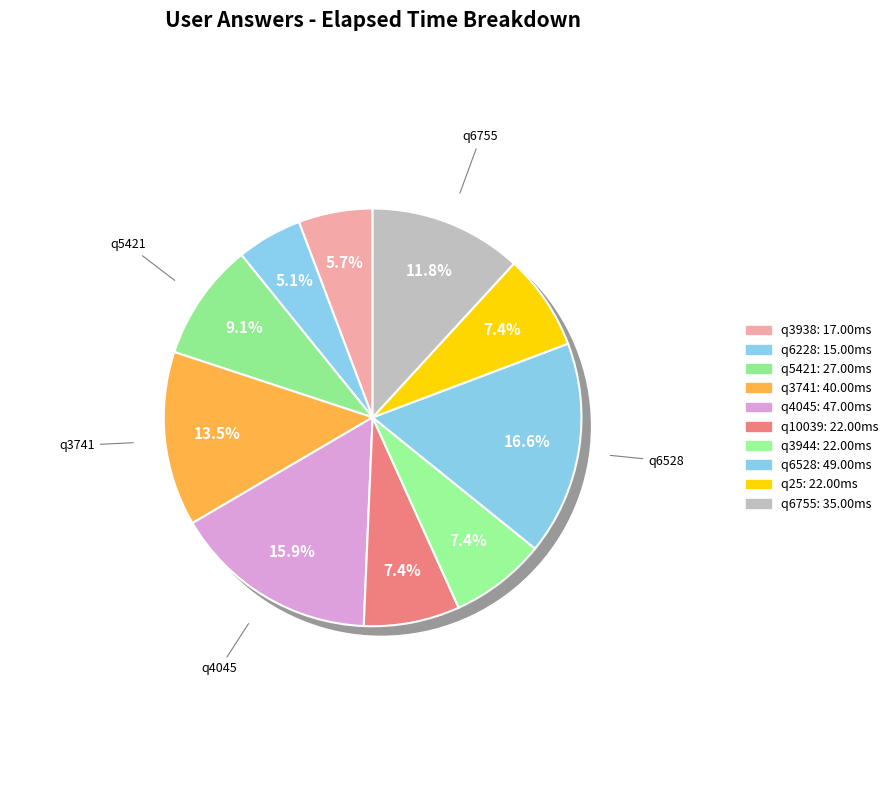

To the nearest percent, what portion does q3938 represent?

6%